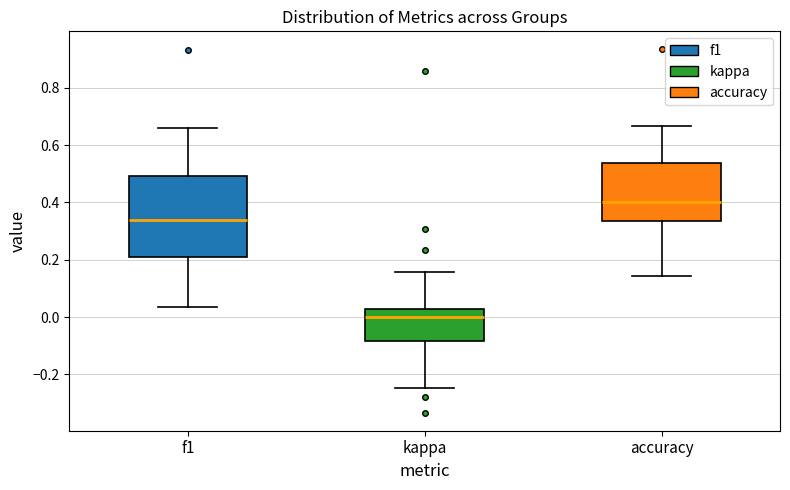

Comparing the boxes themselves (not the whiskers), which one is the tallest?

f1